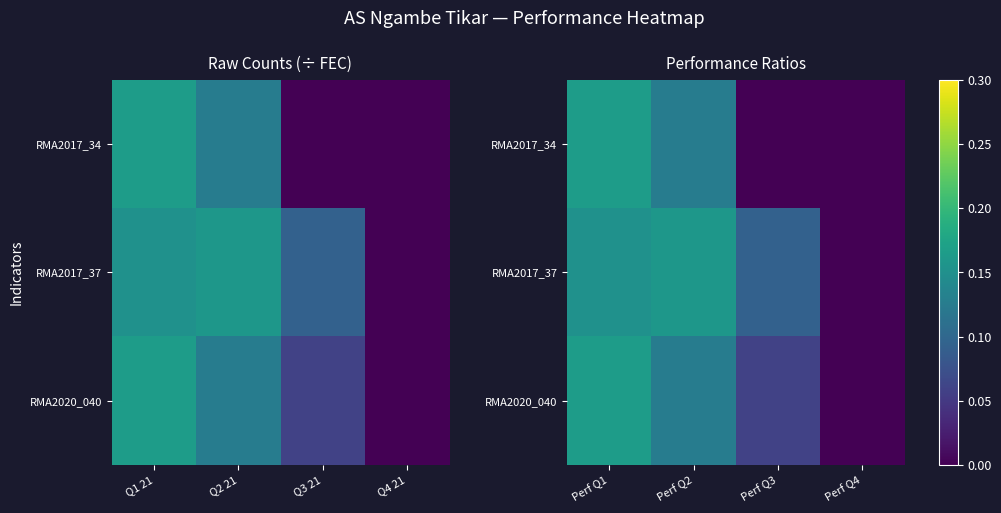

What is the difference between the maximum and minimum values in the RMA2017_34 series?

0.2